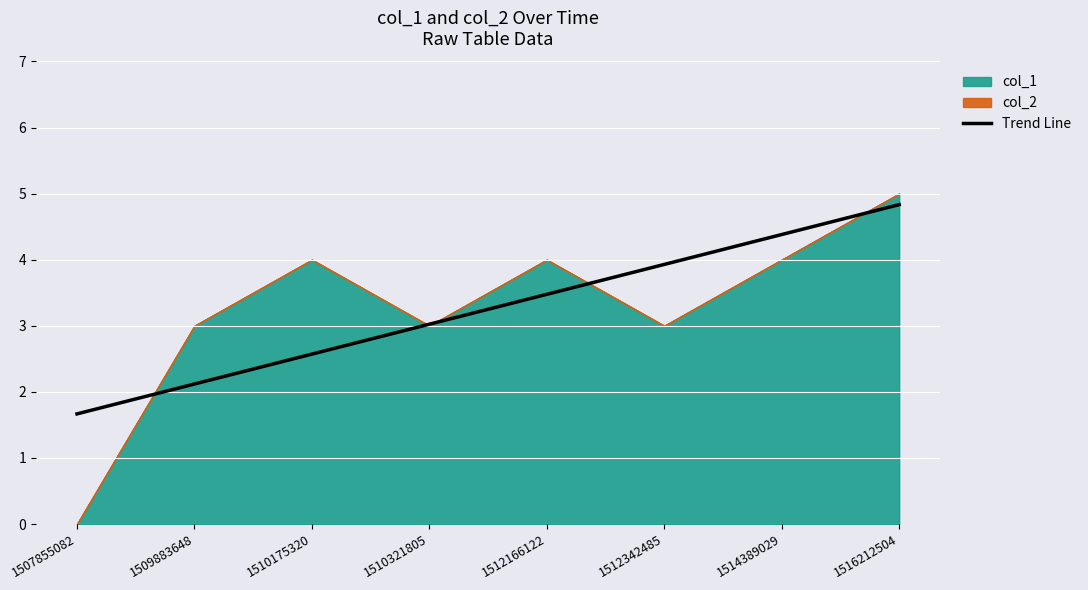

At which label does the data first exceed 3?

1510321805